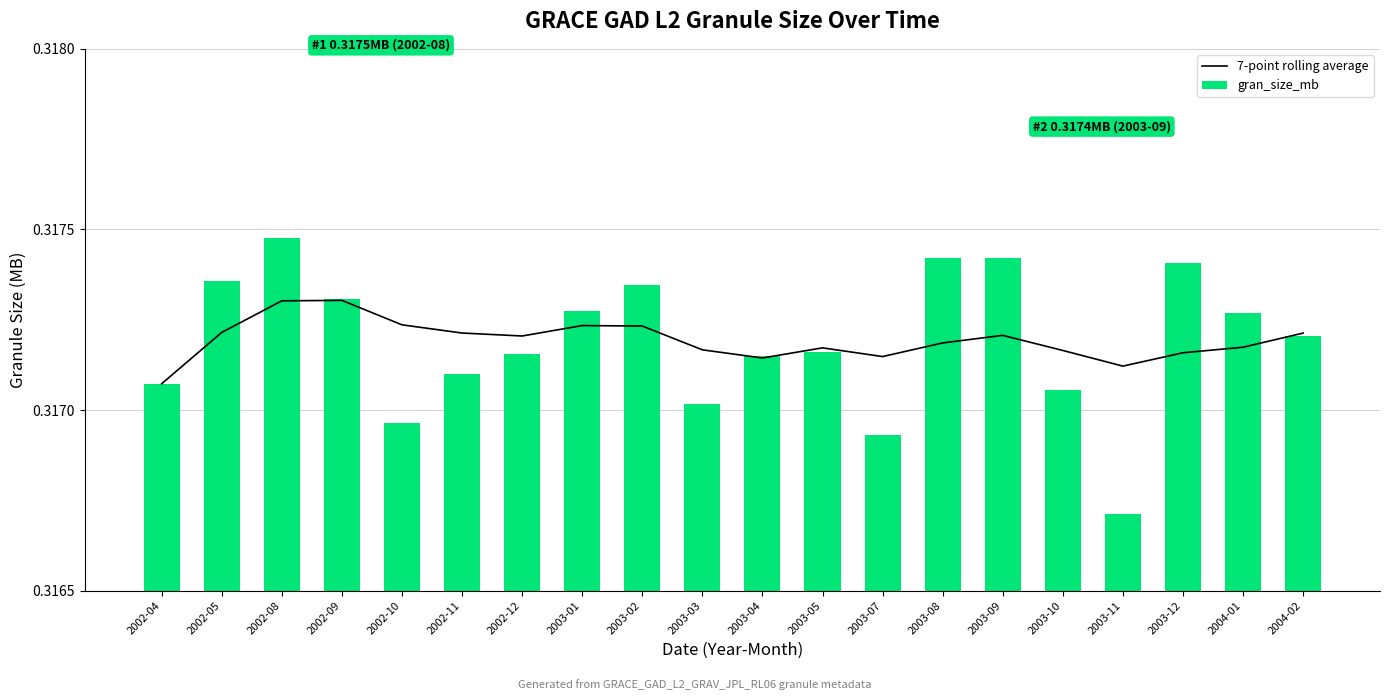

The 7-point rolling average series shows 0.3 at 2003-12. True or false?

True